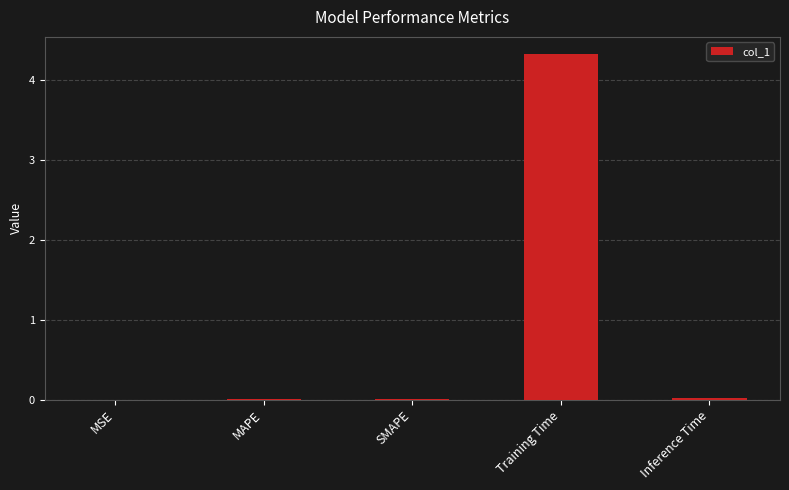

True or false: the data shows 0.0 at MSE.

True